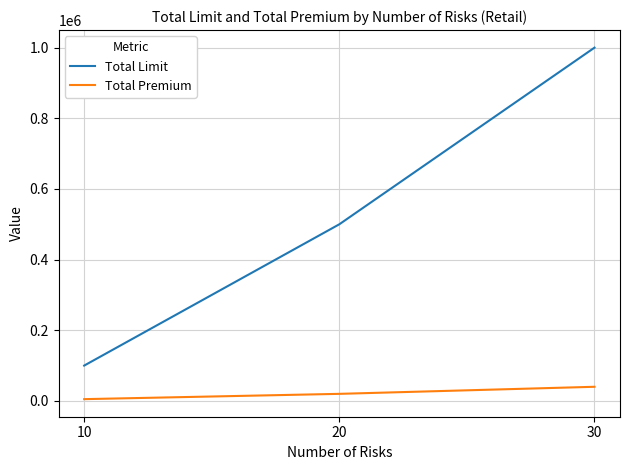

Which series has the widest spread of values?

Total Limit